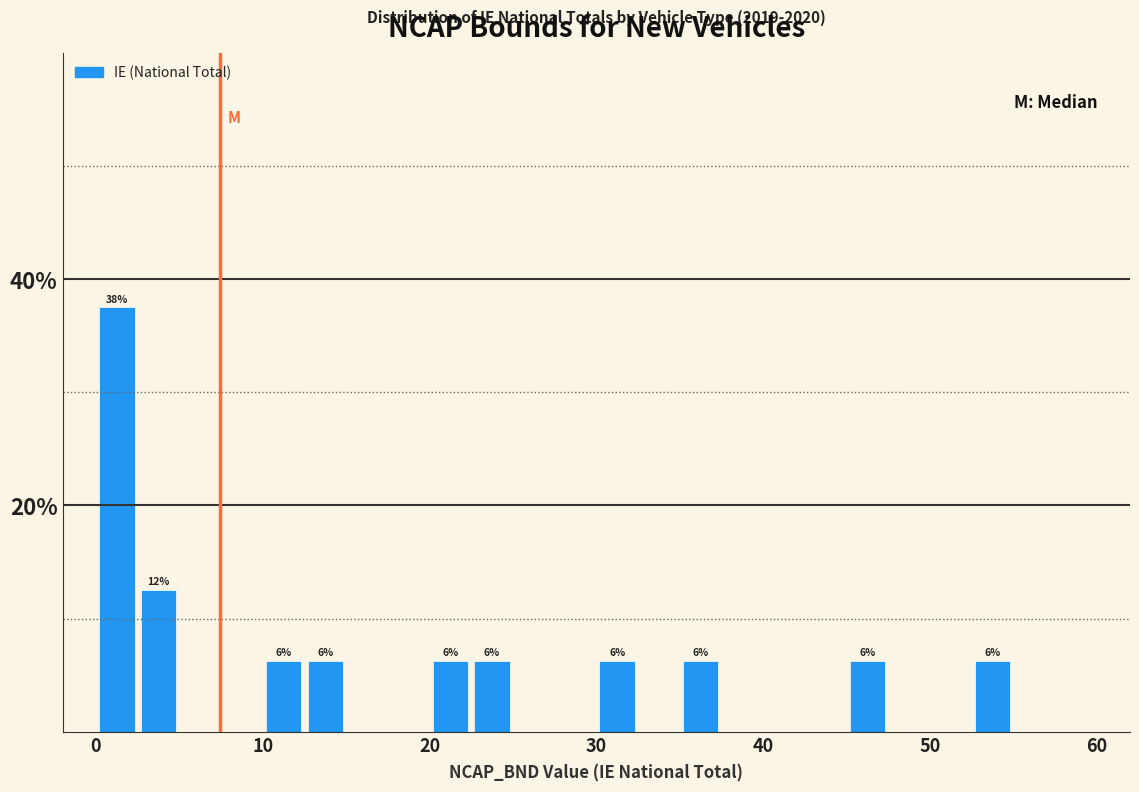

Around what value on the x-axis is the tallest bar? Give the approximate position of its centre, as read against the axis.

1